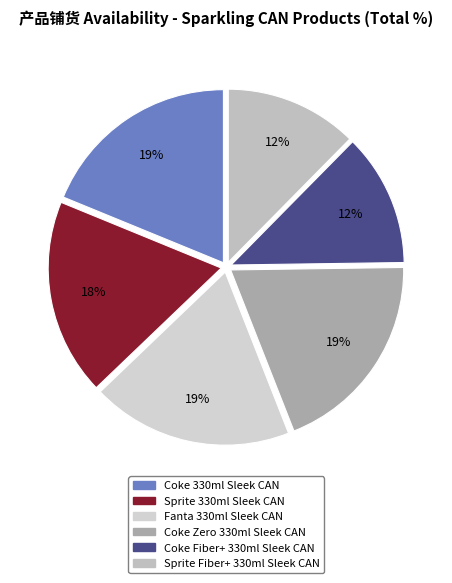

Which slice is the smallest?

Coke Fiber+ 330ml Sleek CAN